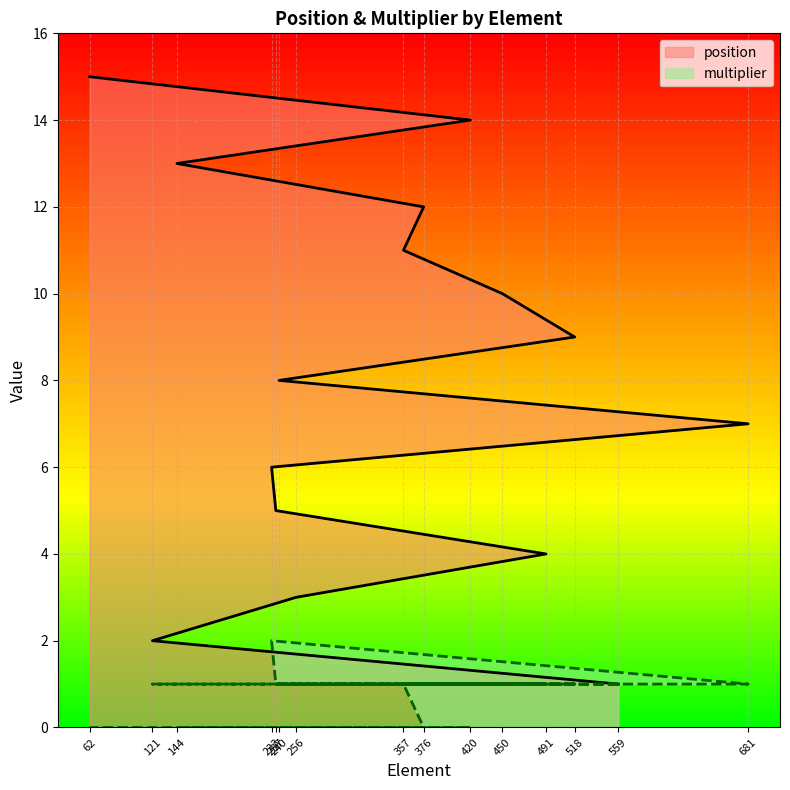

Which series has the largest total across all categories?

position